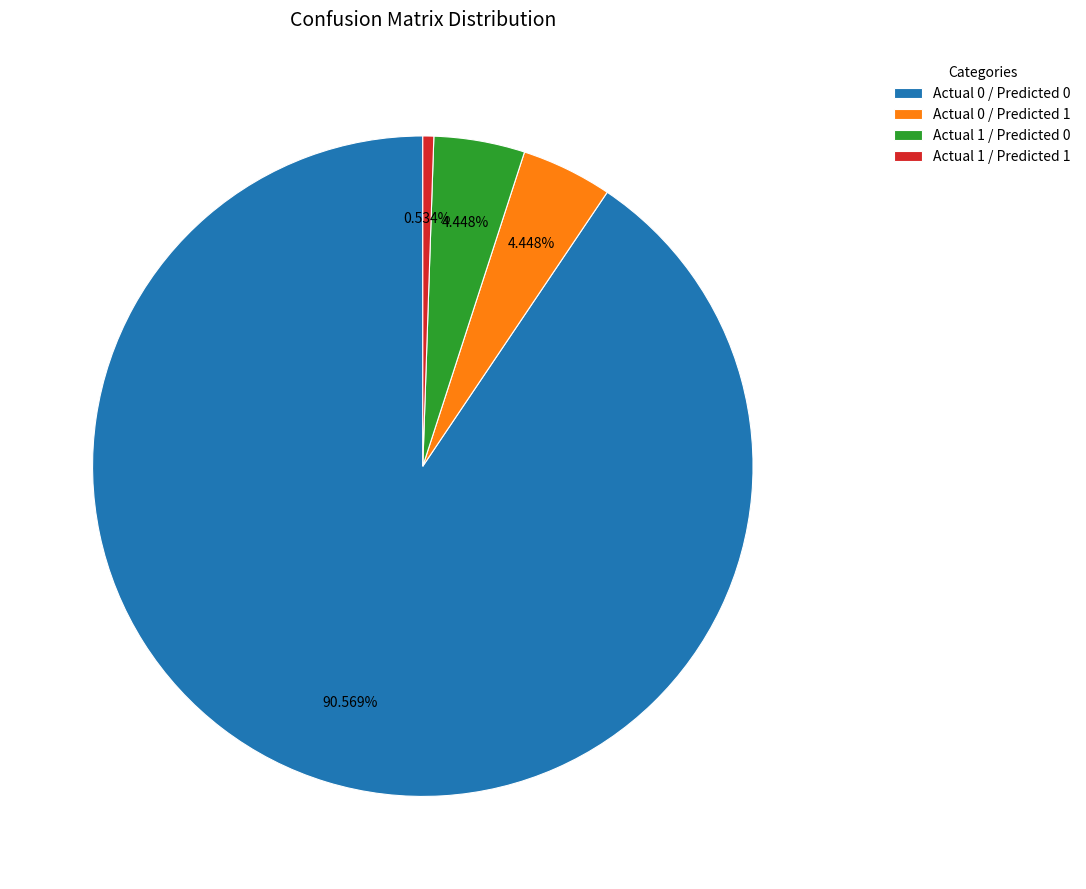

Which slice represents more than half of the pie?

Actual 0 / Predicted 0